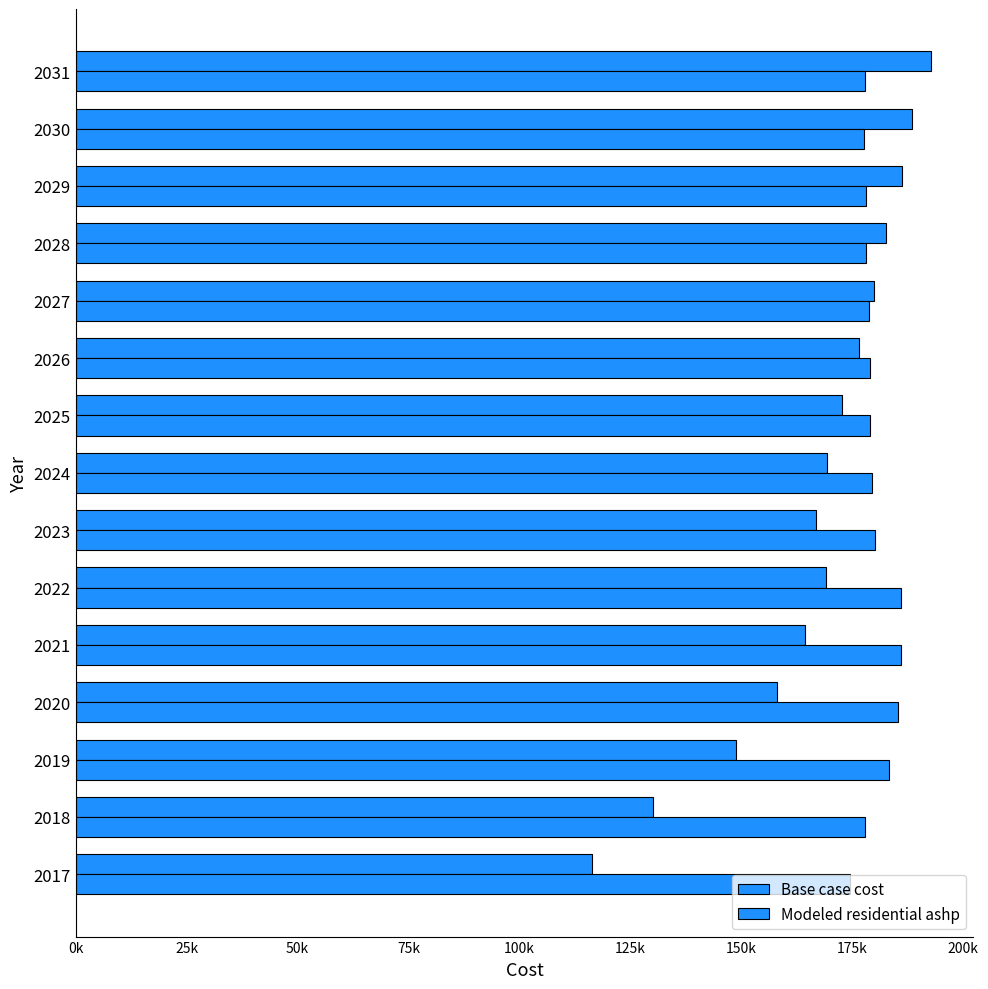

How many bars are there in each group?

2